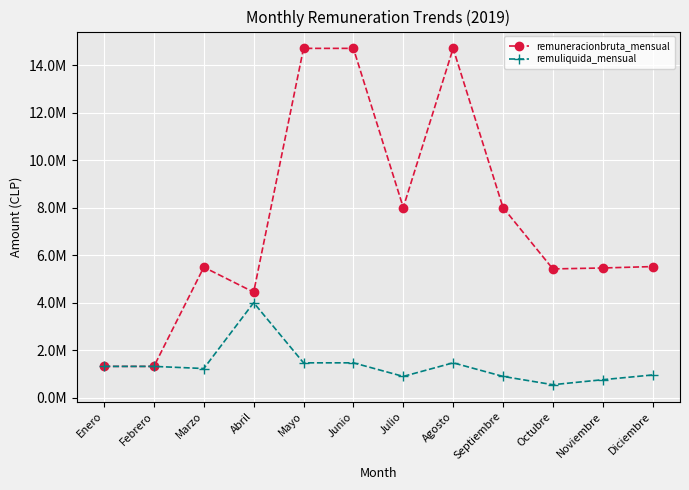

True or false: remuliquida_mensual has a value of 1470000 at Agosto.

True